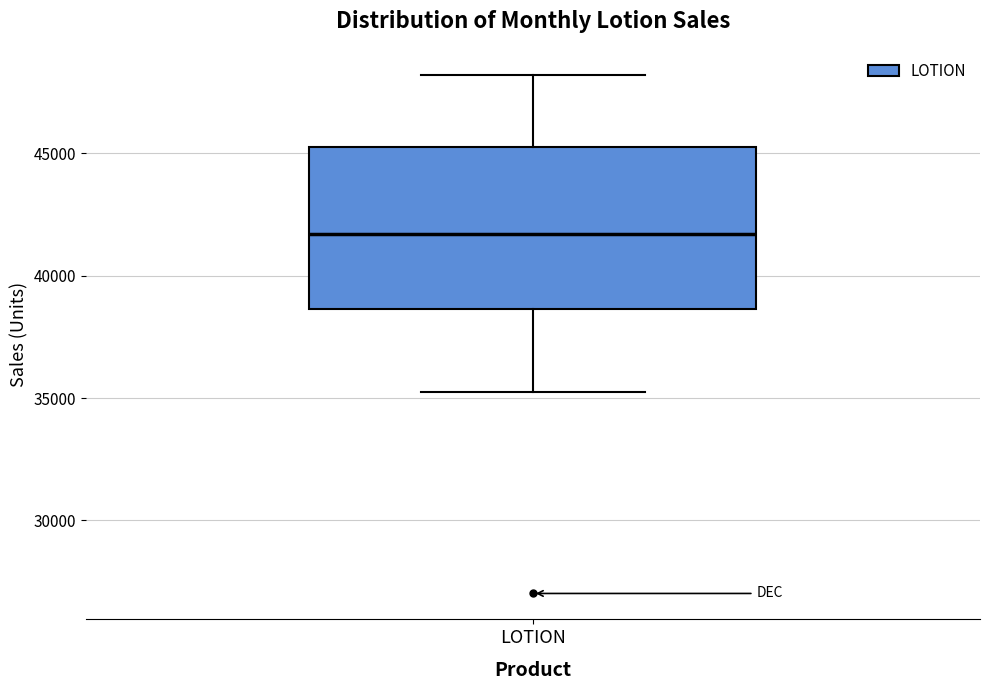

Where is the lower edge of the box for LOTION on the y-axis? The values are not printed on the chart, so give them approximately, as read against the axis.

38500